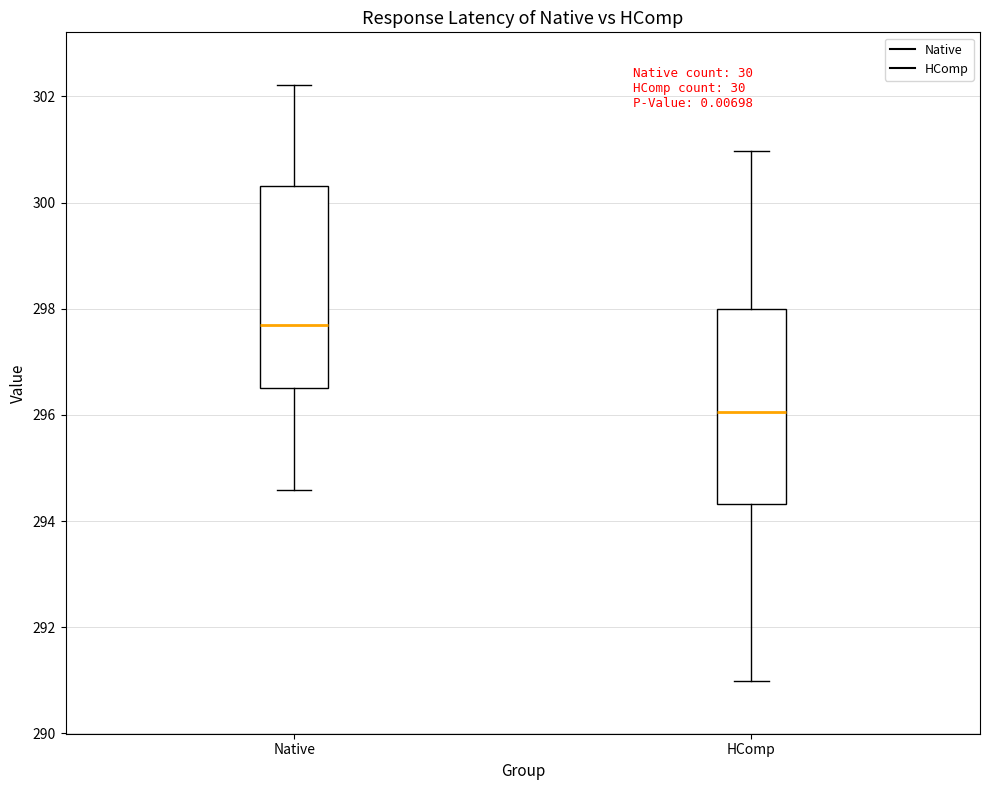

Reading left to right, read every box against the y-axis: the position of its median line, the range the box covers, and the ends of its whiskers. The values are not printed on the chart, so give them approximately, as read against the axis.

Native: median 297.6, box 296.6 to 300.4, whiskers 294.6 to 302.2
HComp: median 296.0, box 294.4 to 298.0, whiskers 291.0 to 301.0